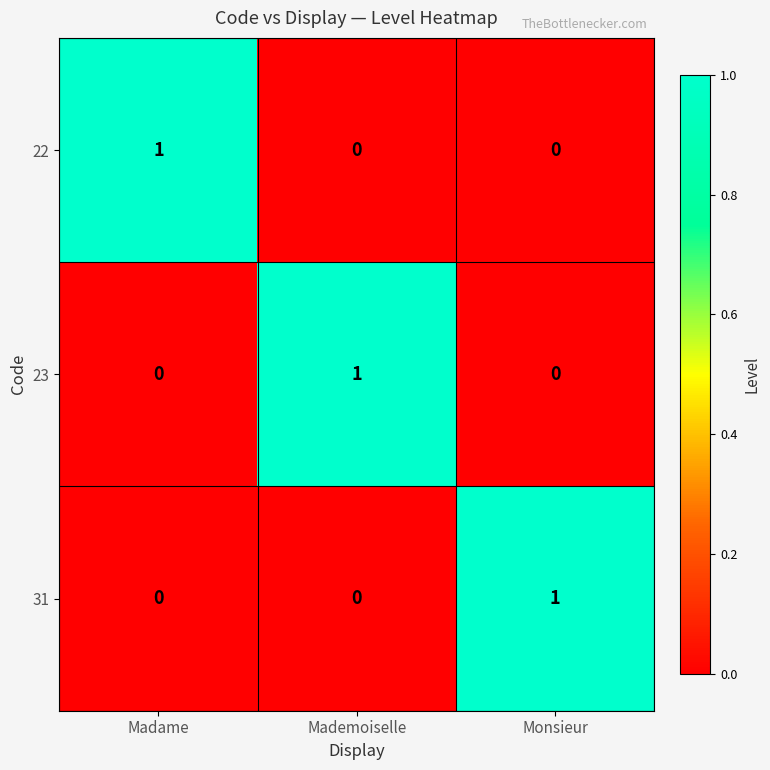

At how many categories does at least one series exceed 0?

3